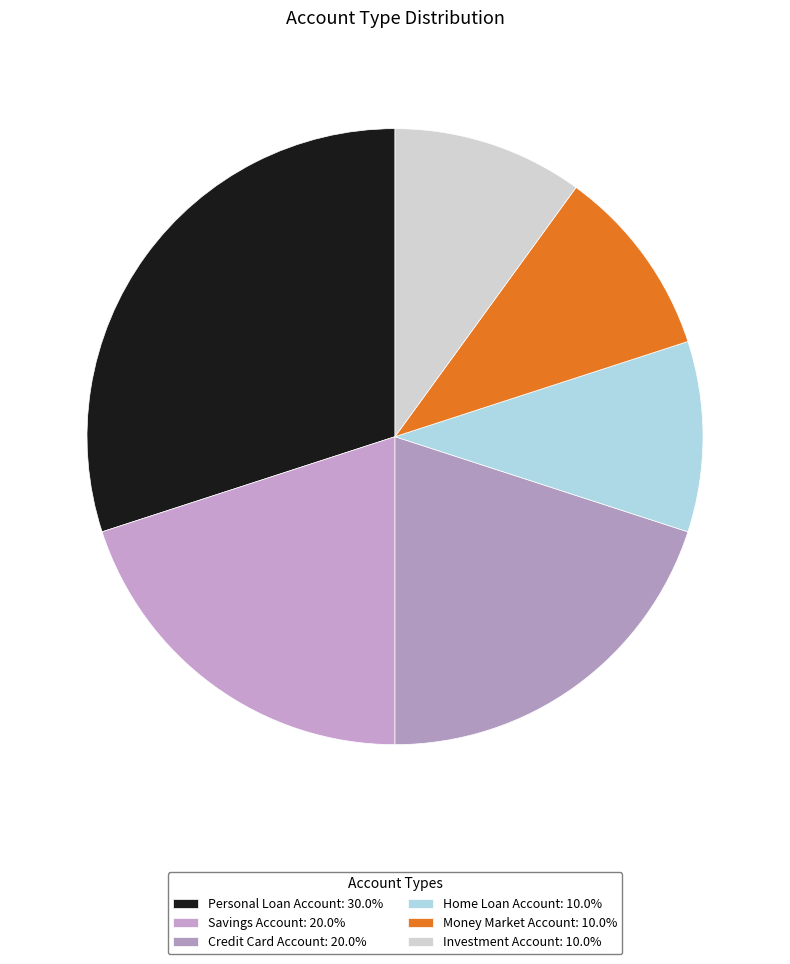

Which slice is the smallest?

Home Loan Account